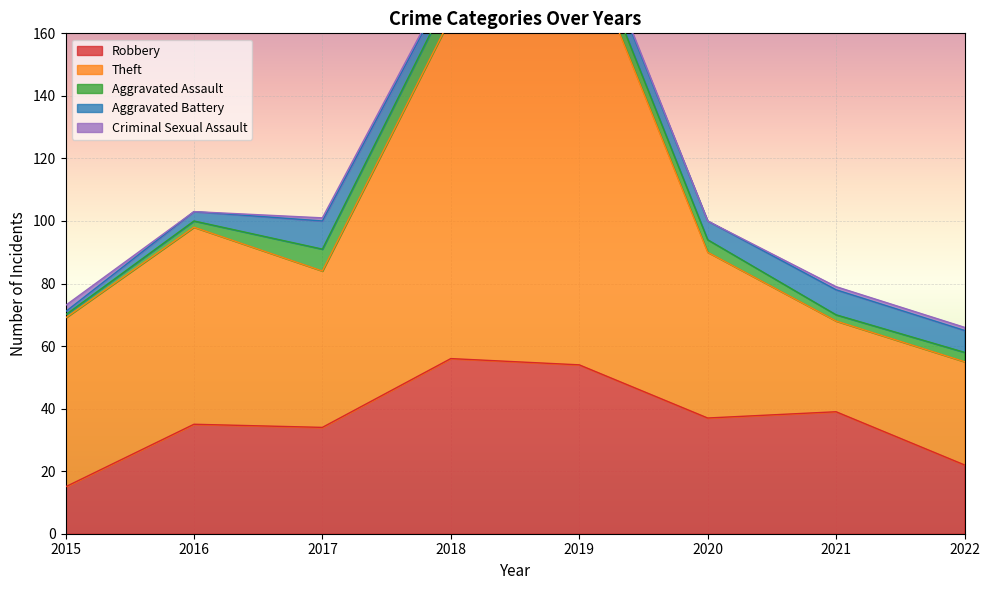

Where is the first local minimum for Aggravated Assault?

2021